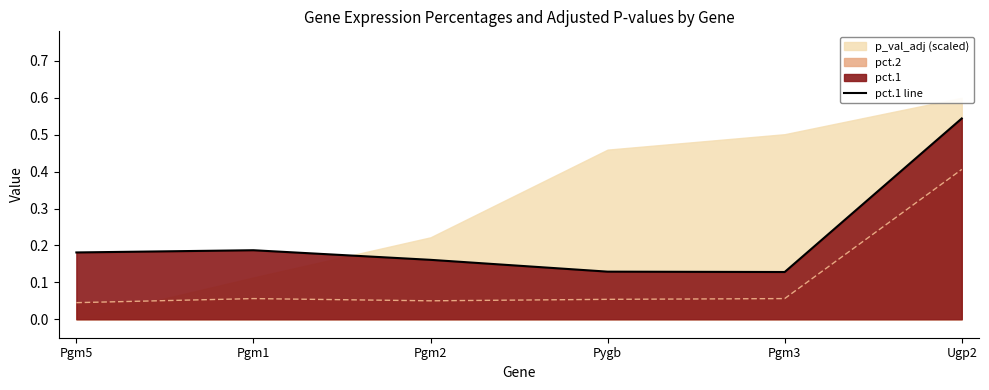

List the labels in order of value, smallest first.

Pgm3, Pygb, Pgm2, Pgm5, Pgm1, Ugp2